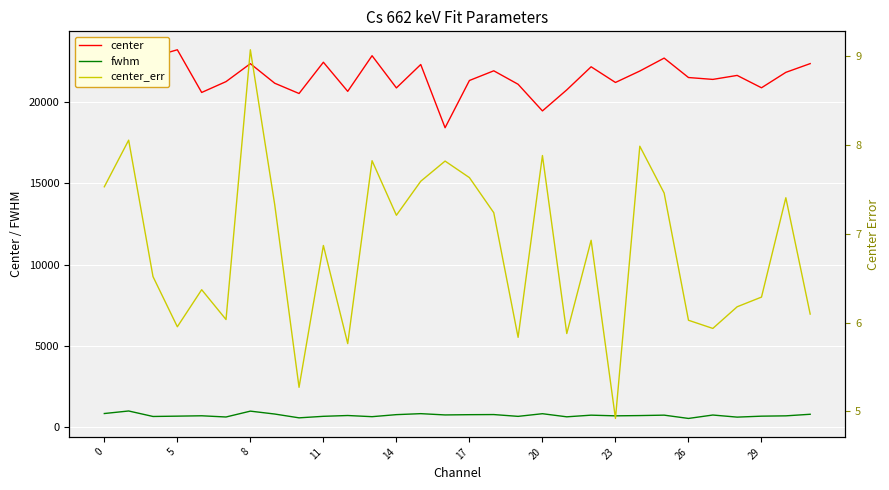

Is the value of fwhm at 25 greater than the value of center_err at 17?

Yes